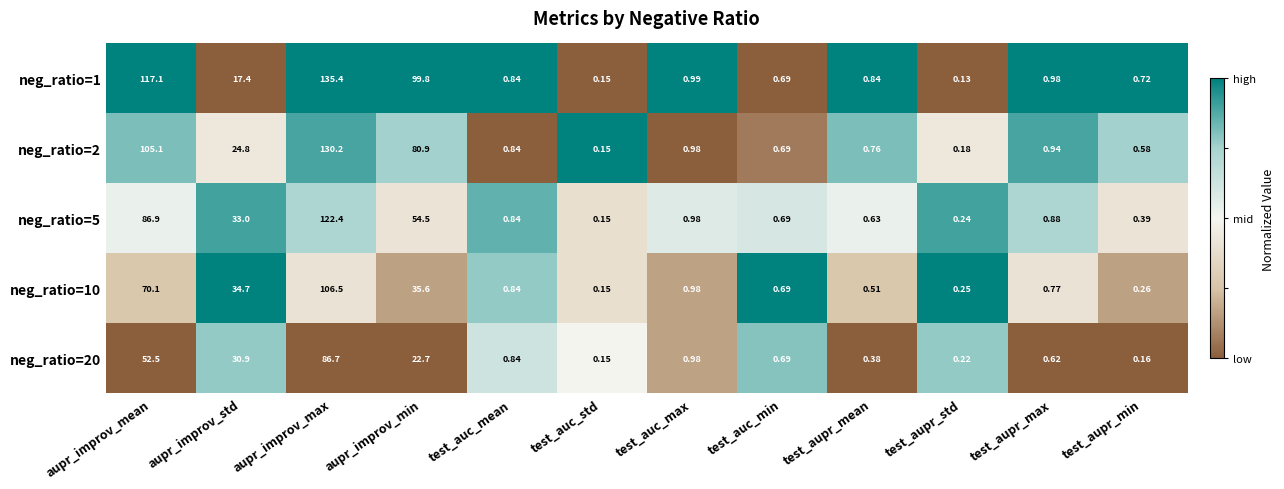

Is the value of neg_ratio=1 at aupr_improv_min greater than the value of neg_ratio=2 at test_auc_mean?

Yes